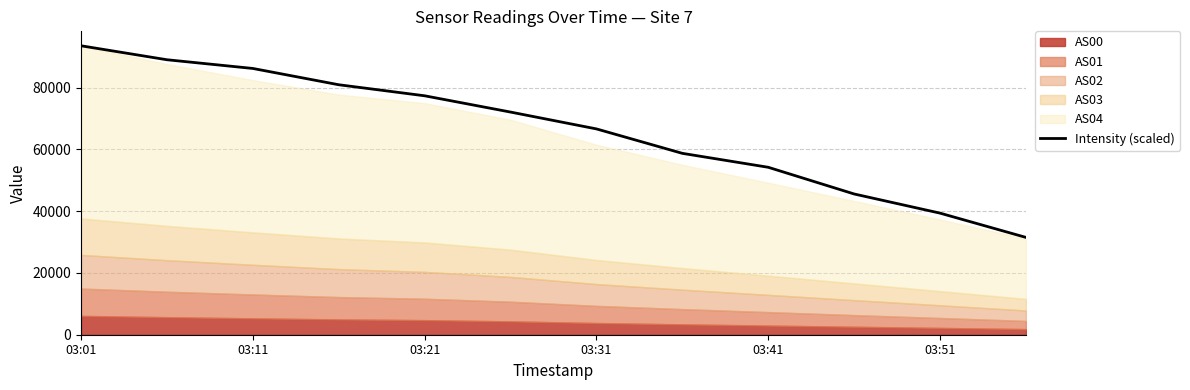

What is the minimum value for Intensity (scaled)?

31517.5